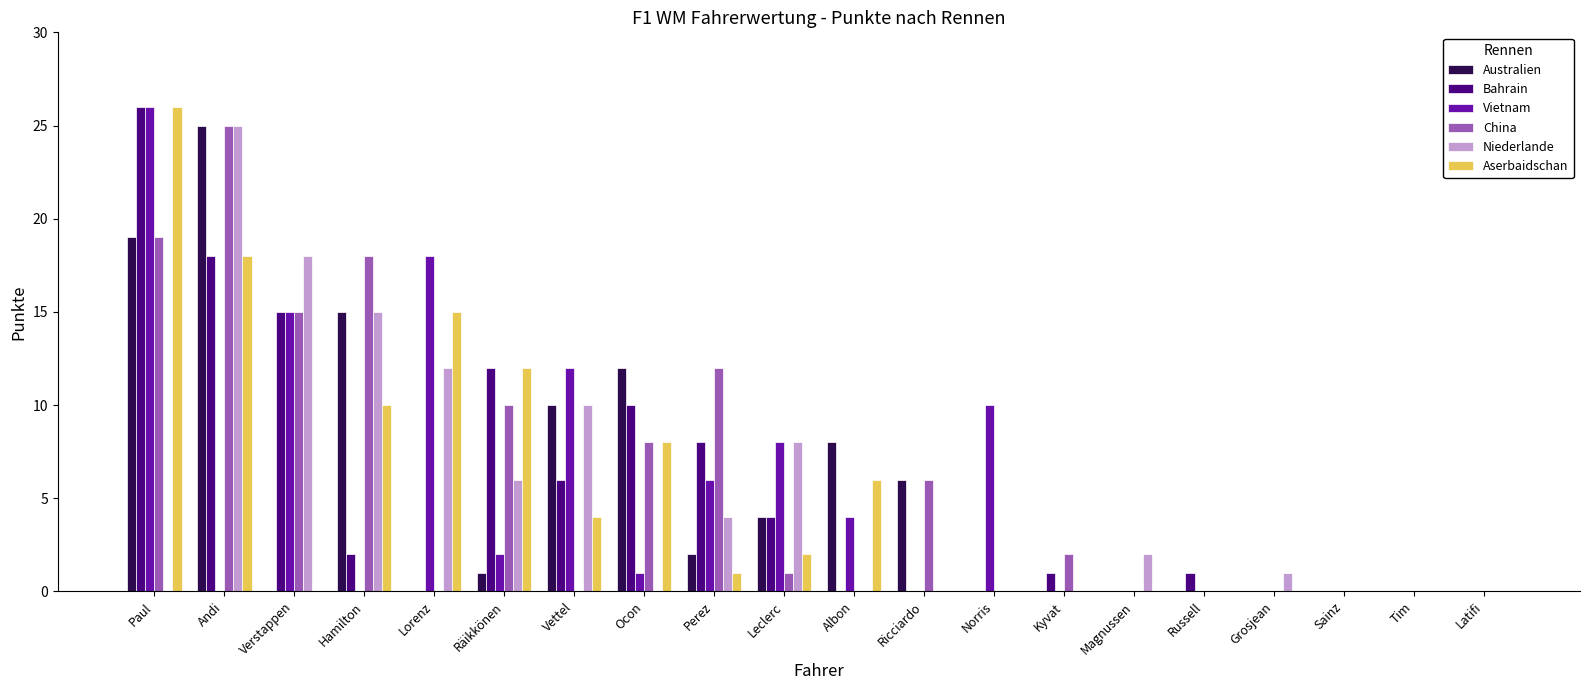

True or false: Vietnam has a value of -12 at Russell.

False